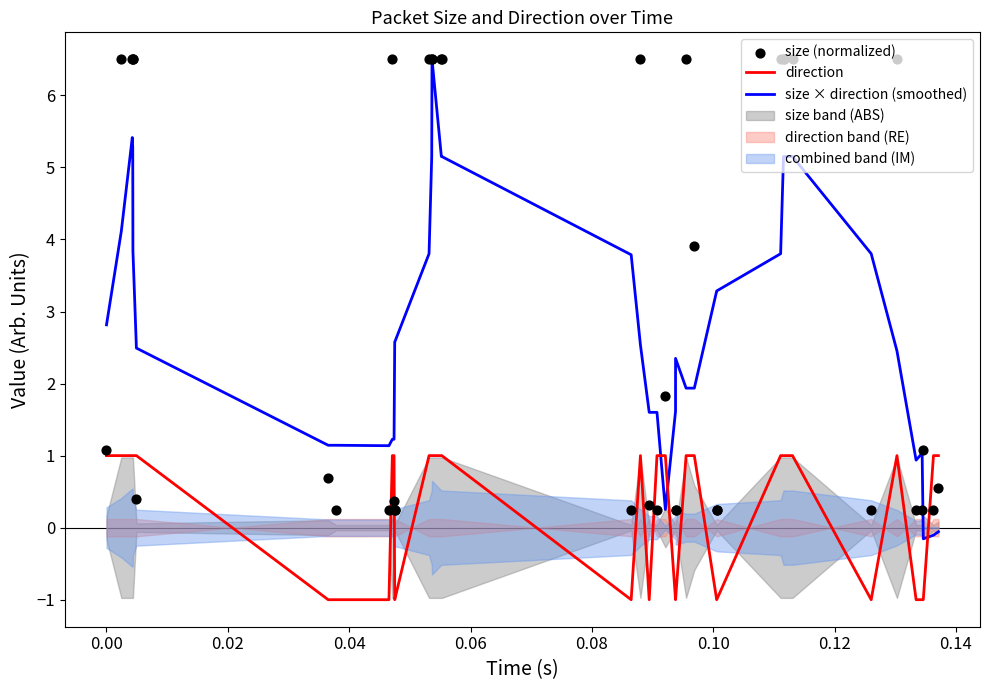

True or false: direction and size × direction (smoothed) cross at least once.

True